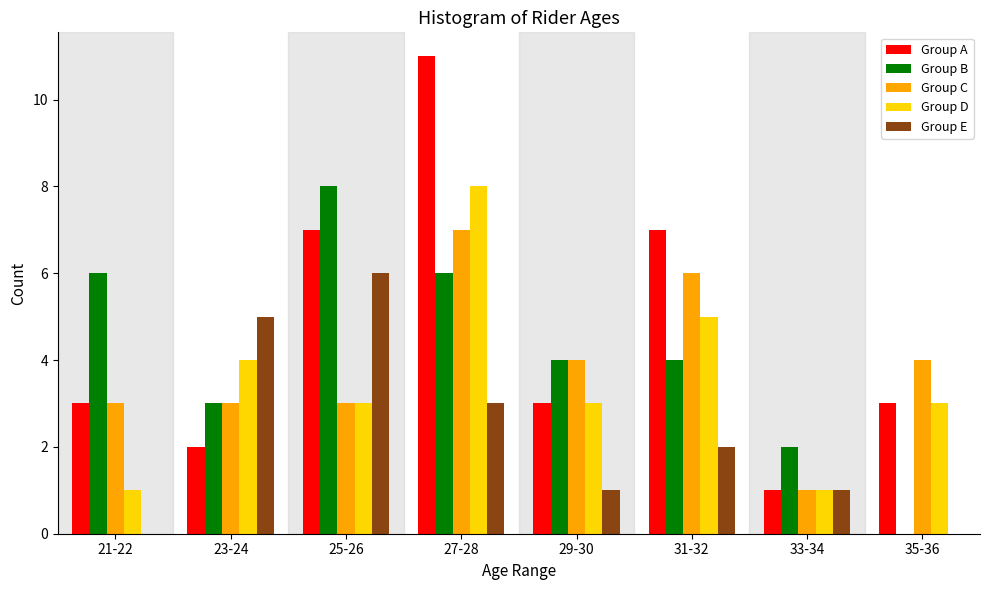

What is the highest value of the Group B series?

8